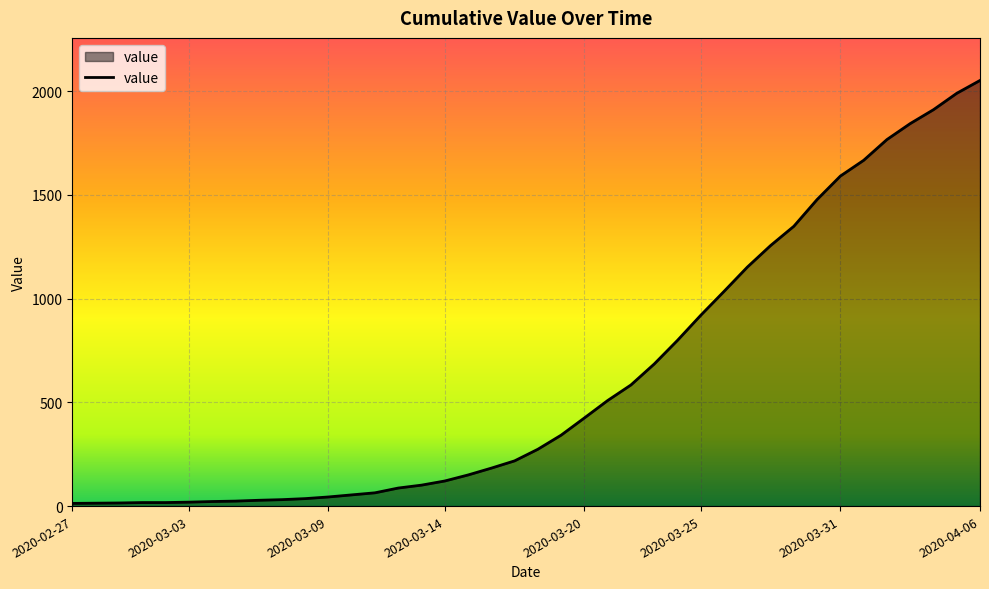

What is the maximum value shown in the chart?

2052